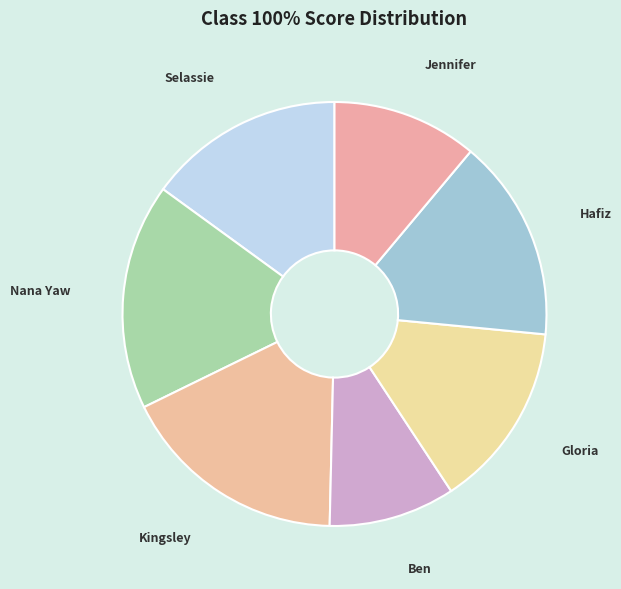

Does any single category account for the majority?

No